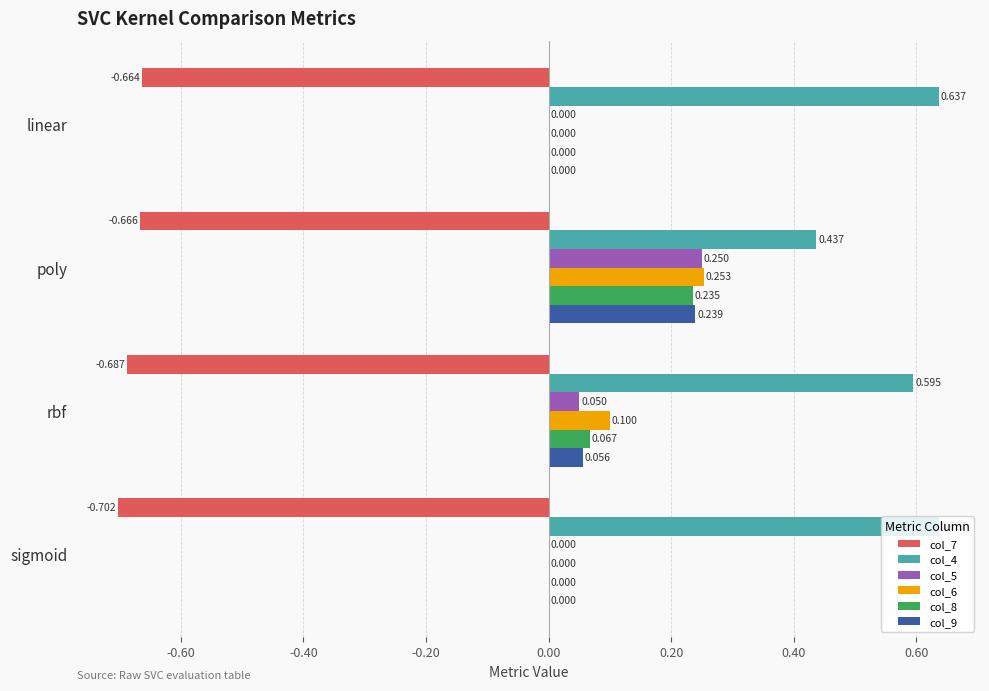

Is the value of col_7 at sigmoid greater than the value of col_5 at poly?

No